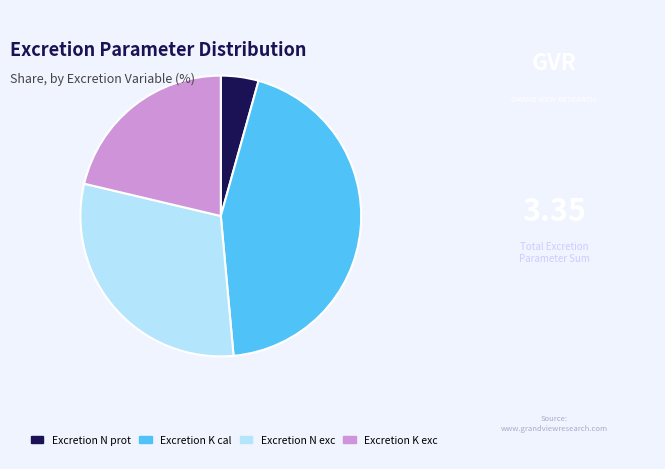

Rank the categories by value from highest to lowest.

Excretion K cal, Excretion N exc, Excretion K exc, Excretion N prot